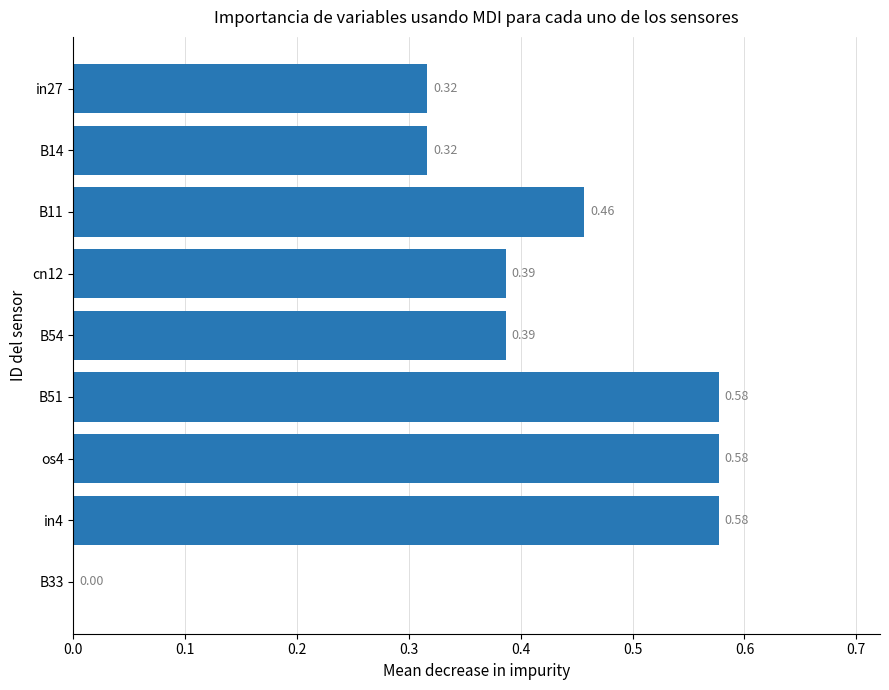

Are the bars horizontal?

Yes